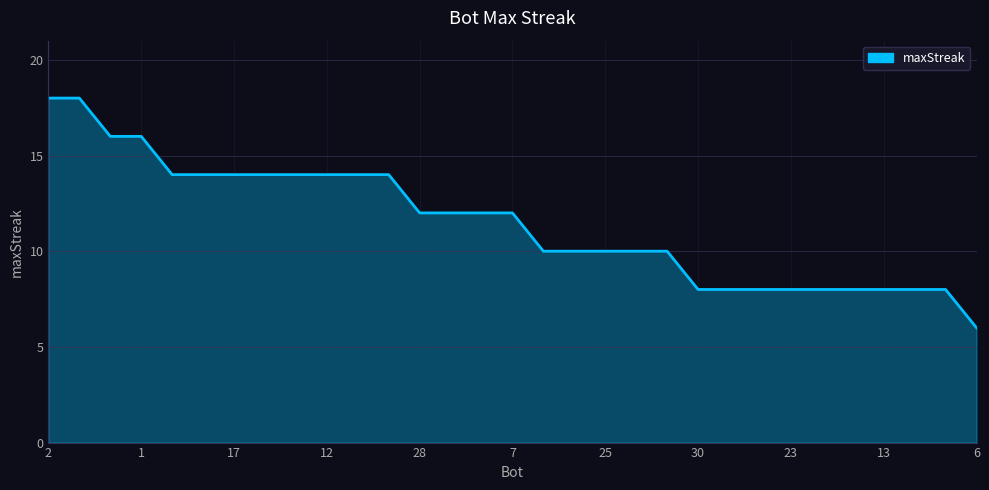

What is the difference between the maximum and minimum values?

12